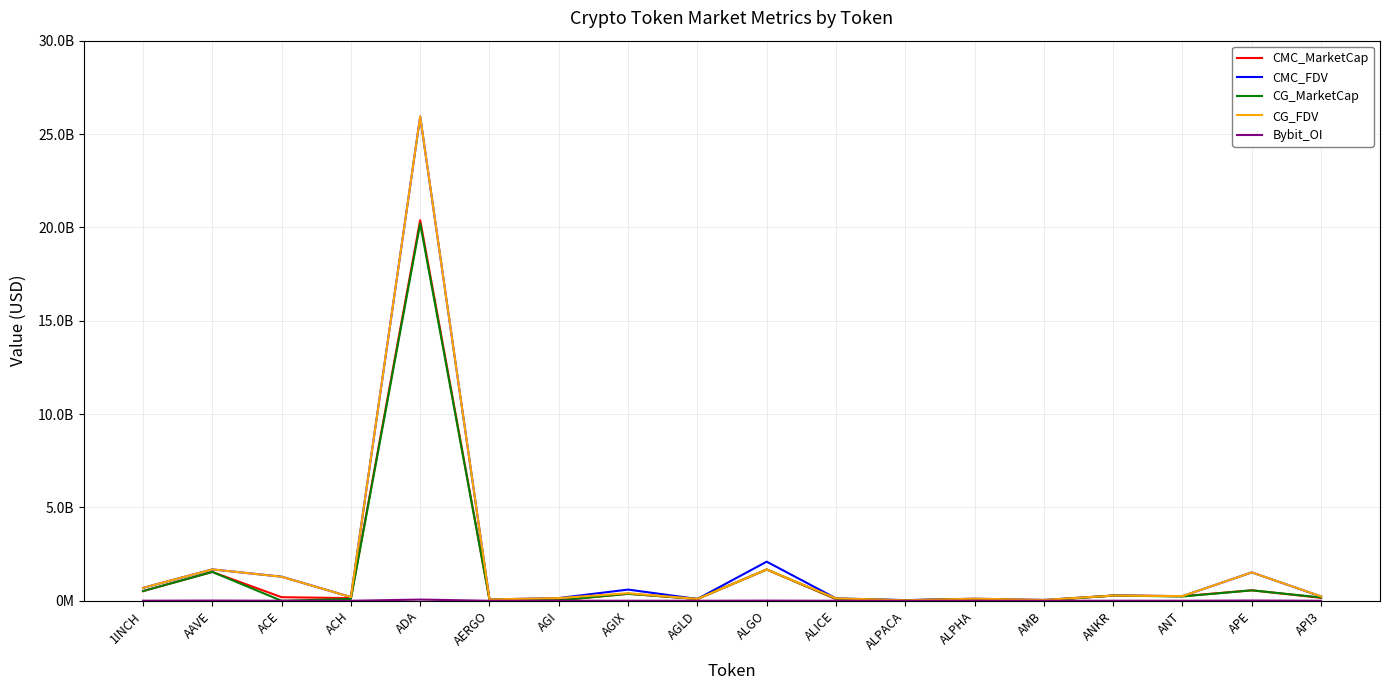

At which category does the chart reach its peak across all series?

ADA